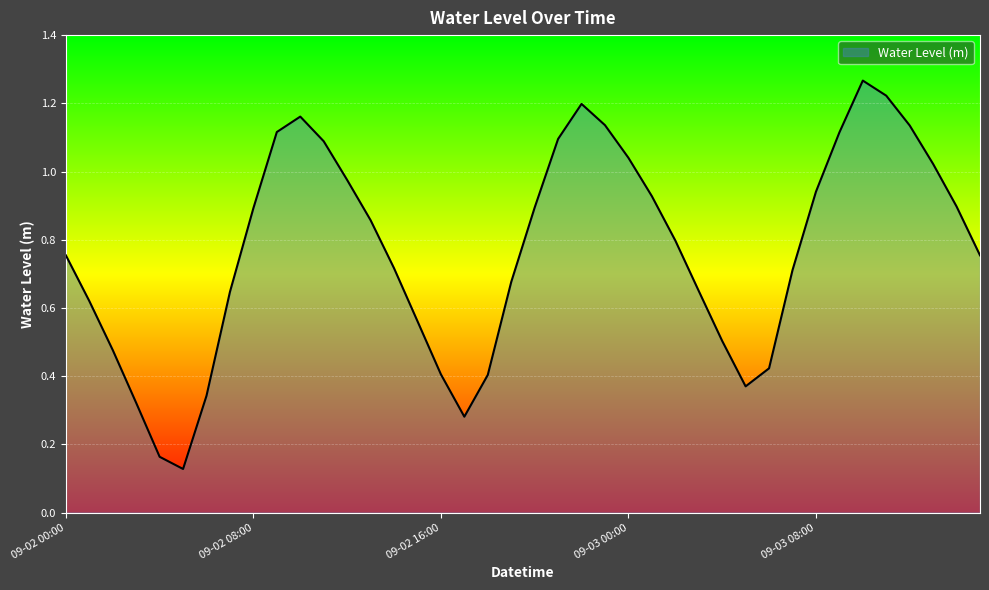

Where is the data nearest to the value 0?

2023-09-02 05:00:00